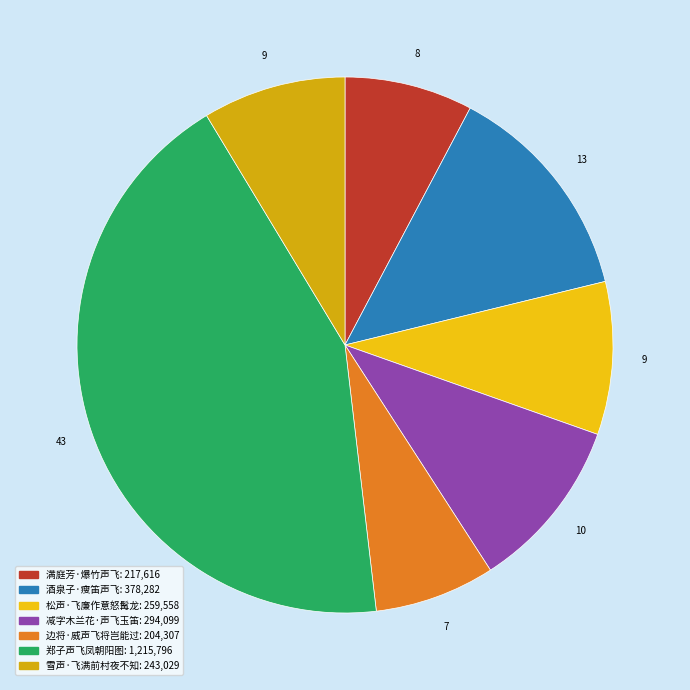

Which category has the biggest portion of the pie?

郑子声飞凤朝阳图